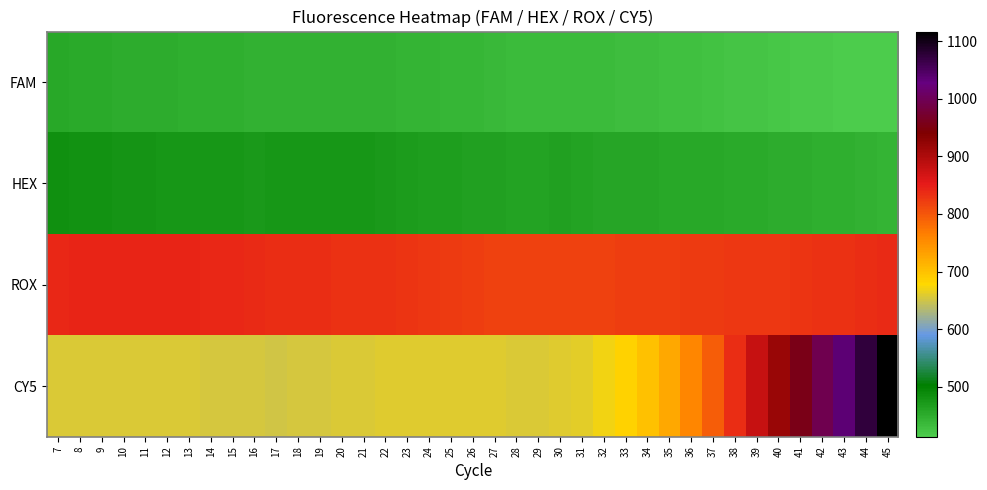

Which series has the largest total across all categories?

ROX